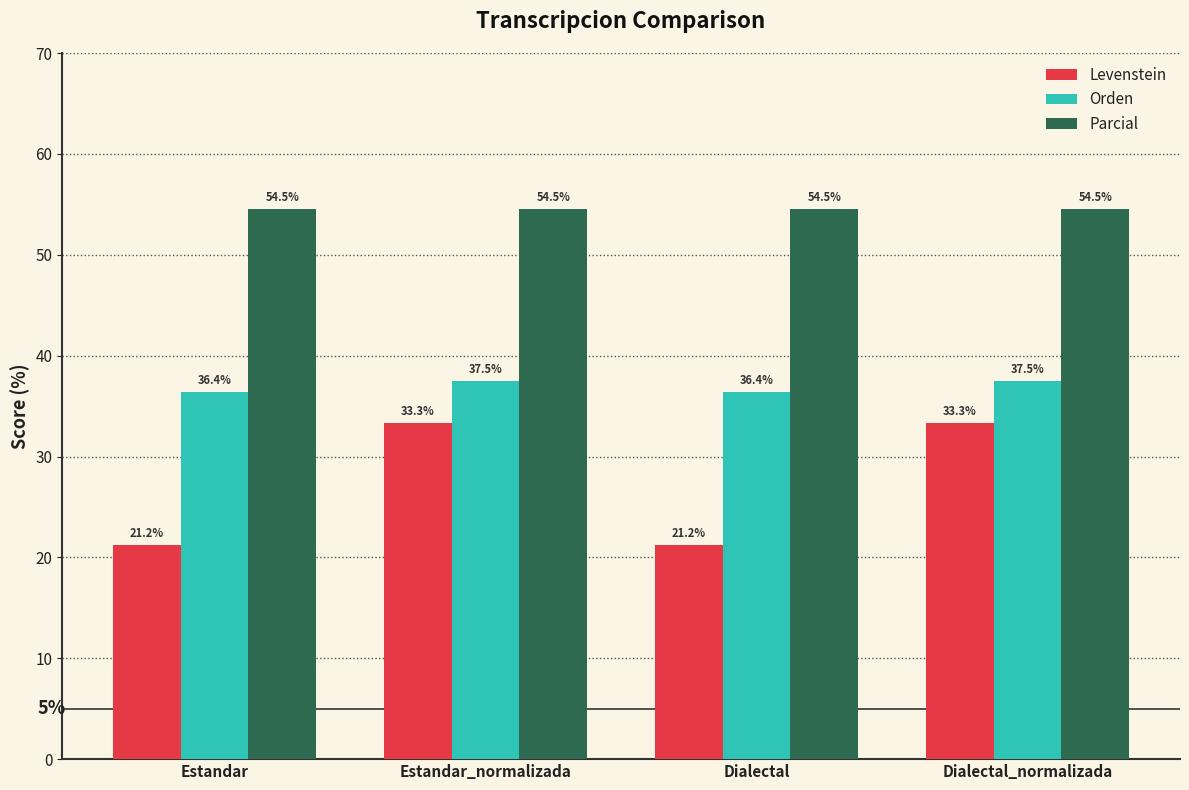

Reading right to left, list all the values displayed in this chart.

Levenstein: Dialectal_normalizada=33.3	Dialectal=21.2	Estandar_normalizada=33.3	Estandar=21.2
Orden: Dialectal_normalizada=37.5	Dialectal=36.4	Estandar_normalizada=37.5	Estandar=36.4
Parcial: Dialectal_normalizada=54.5	Dialectal=54.5	Estandar_normalizada=54.5	Estandar=54.5